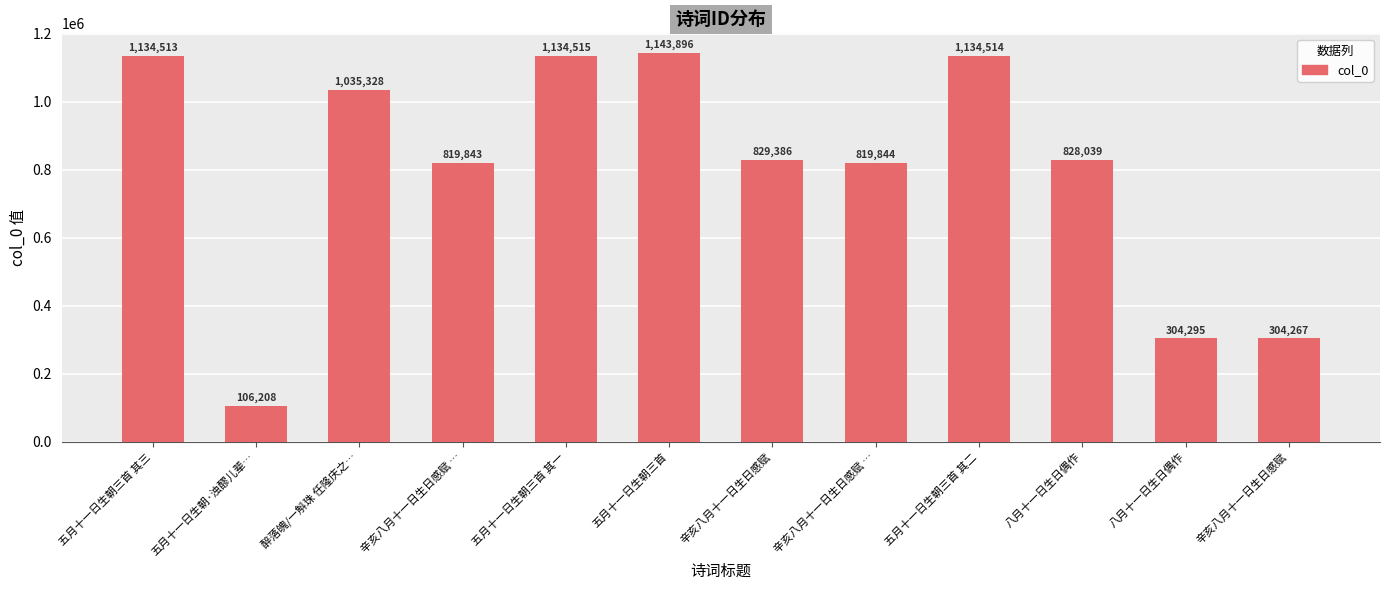

Rank the categories by value from lowest to highest.

五月十一日生朝·浊醪儿辈…, 辛亥八月十一日生日感赋, 八月十一日生日偶作, 辛亥八月十一日生日感赋 …, 辛亥八月十一日生日感赋 …, 八月十一日生日偶作, 辛亥八月十一日生日感赋, 醉落魄/一斛珠 任隆庆之…, 五月十一日生朝三首 其三, 五月十一日生朝三首 其二, 五月十一日生朝三首 其一, 五月十一日生朝三首